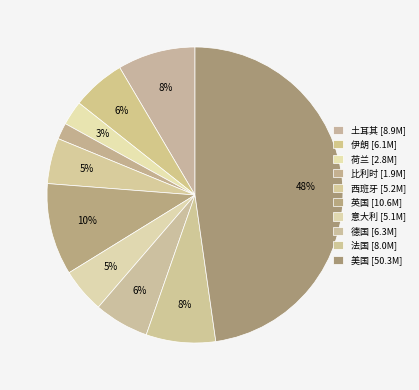

Between 意大利 and 荷兰, which is larger?

意大利